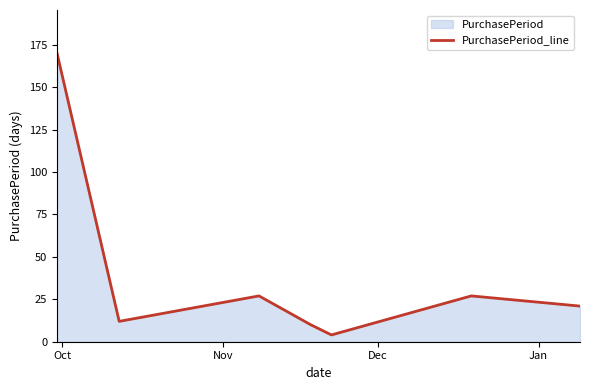

How many data points are less than 21?

3